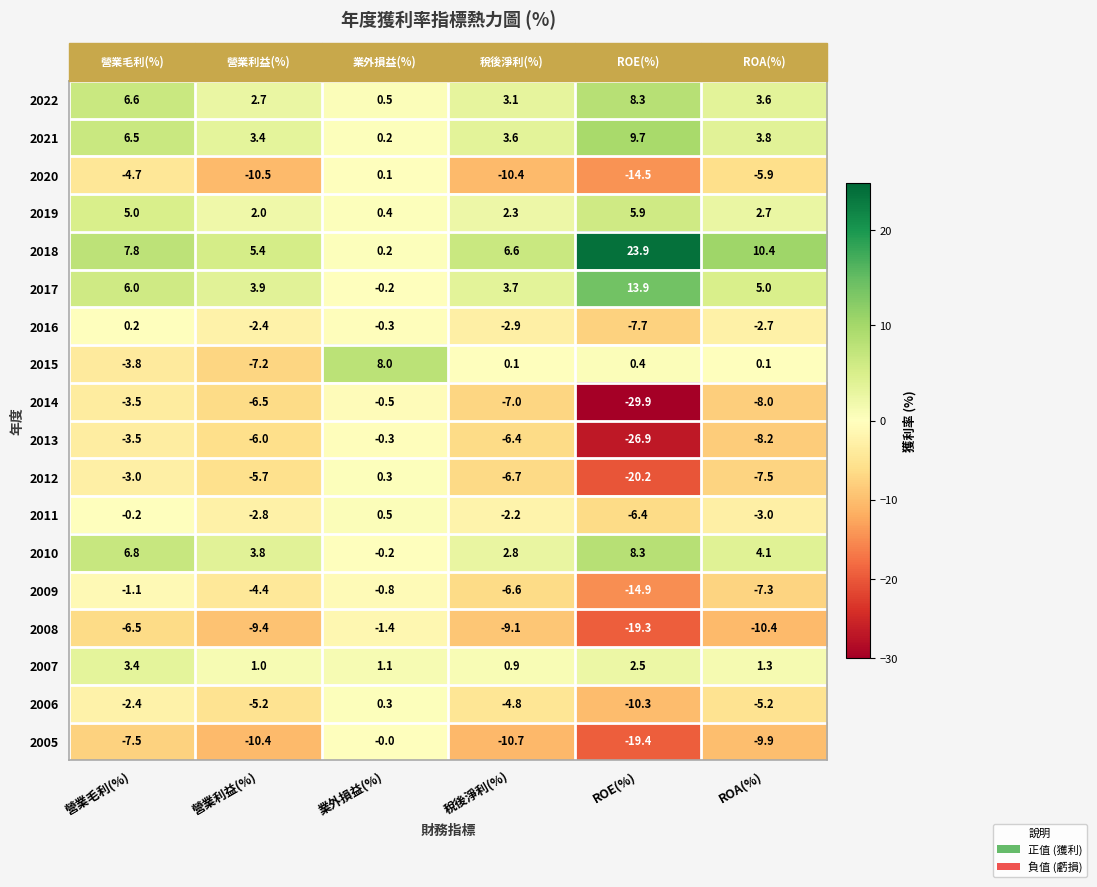

What is the total value across all series at ROA(%)?

-37.1